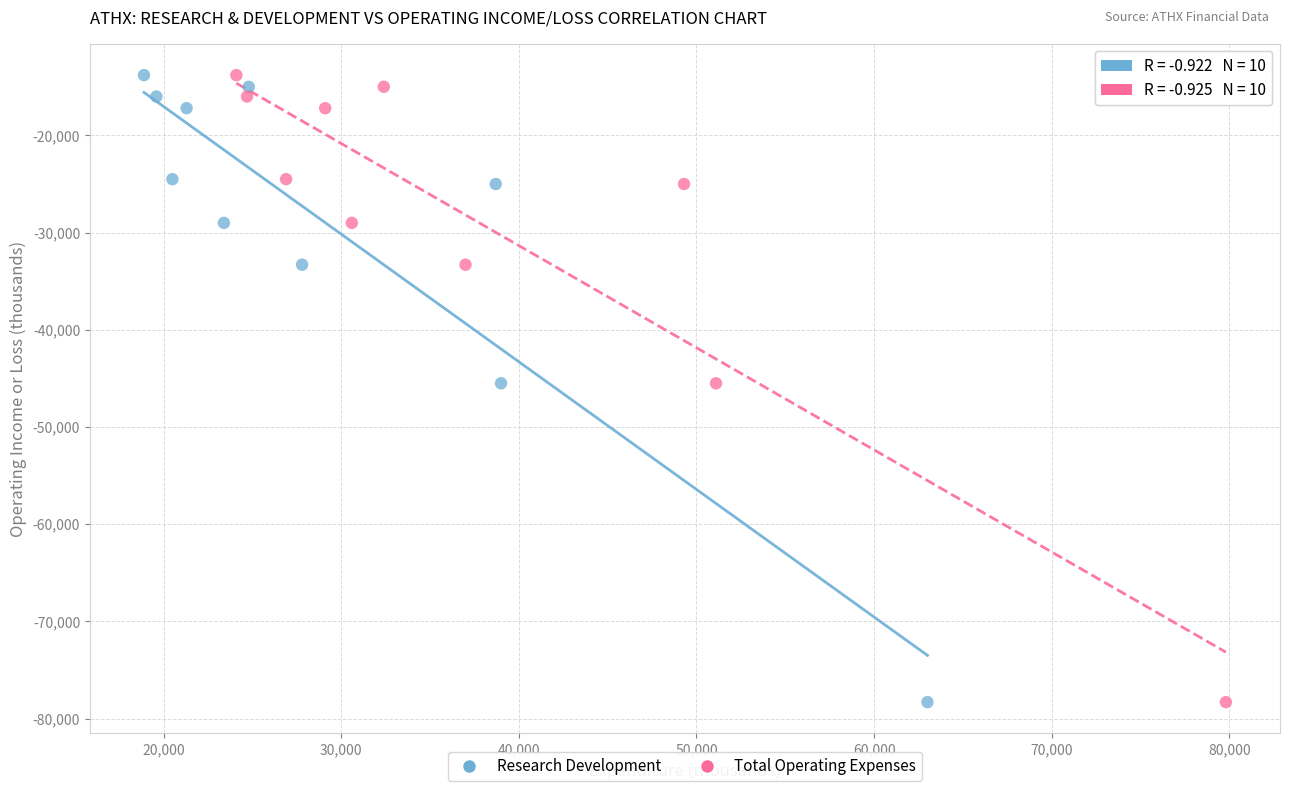

What are all the series names shown in the legend?

Research Development, Total Operating Expenses